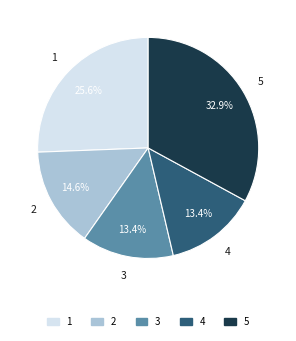

Which has a higher value, 4 or 2?

2